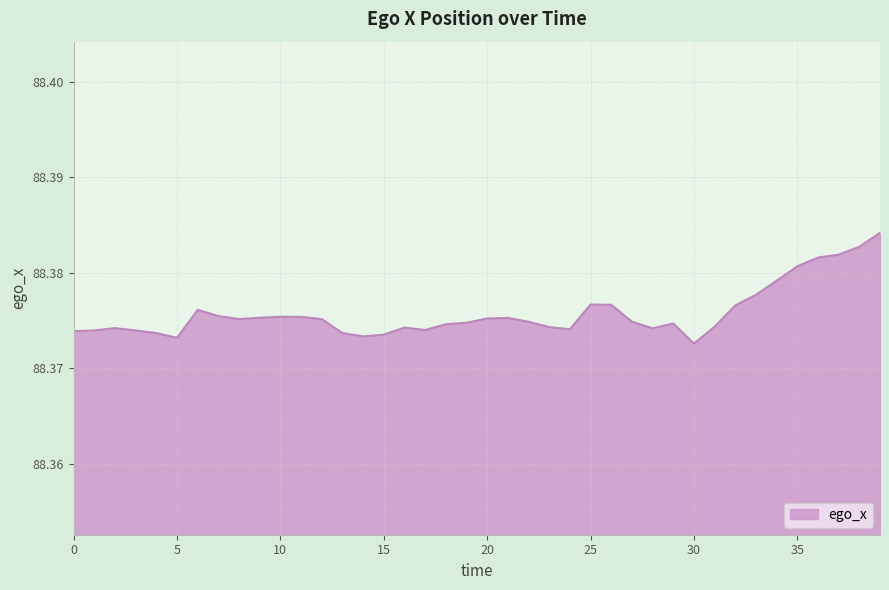

How many lines are shown in the chart?

1